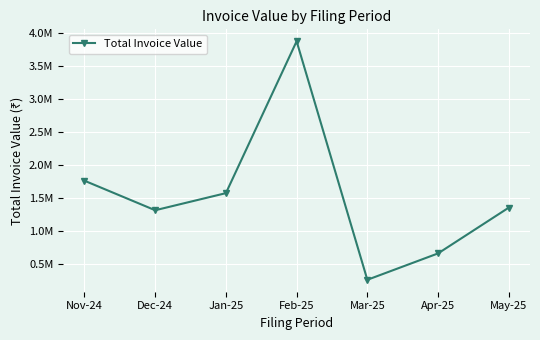

At which category does the data reach its first local peak?

Feb-25